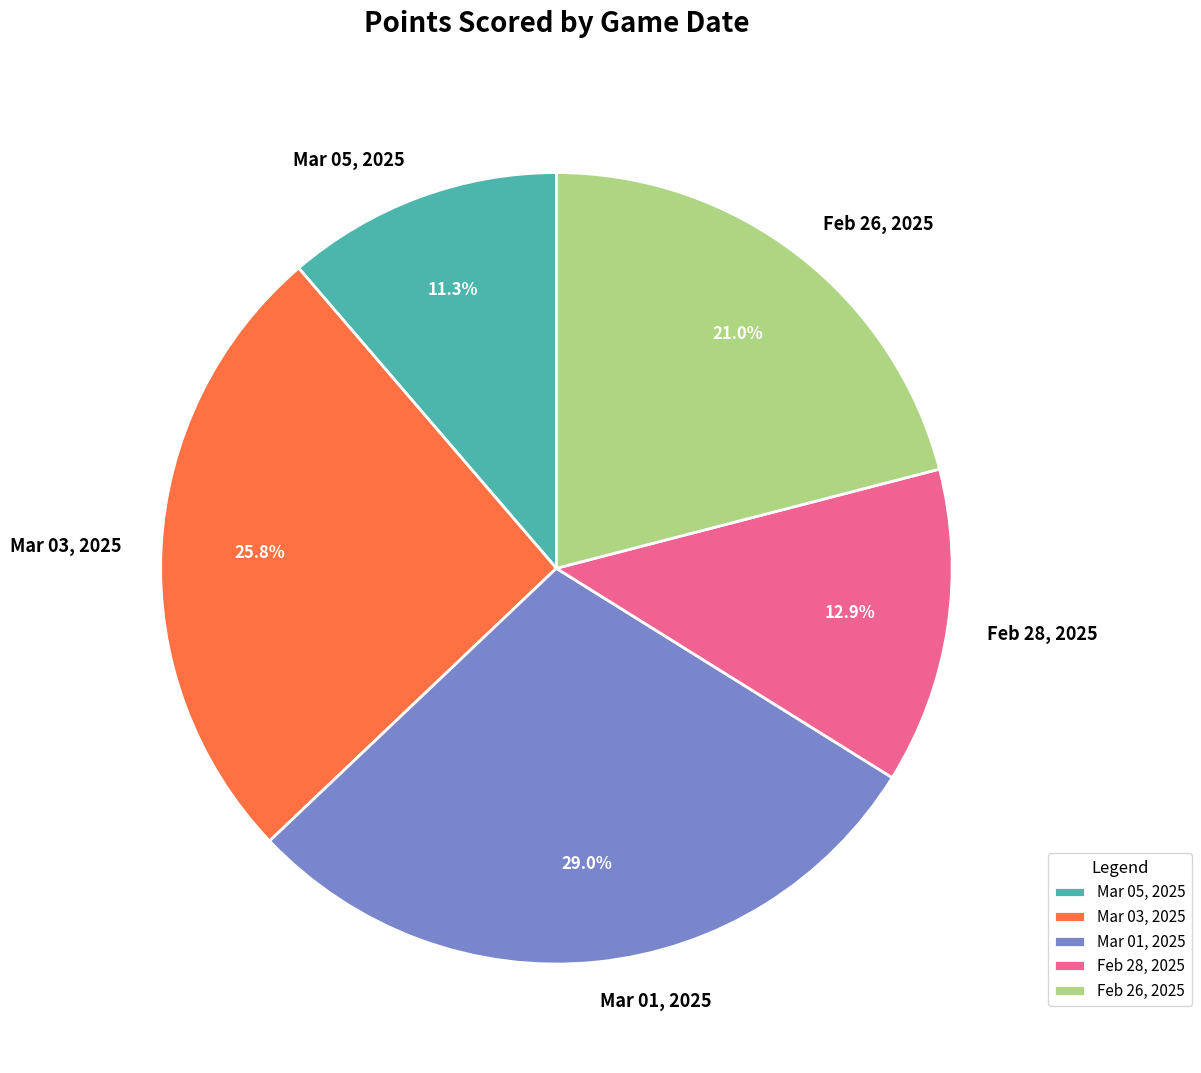

What portion of the pie excludes Feb 26, 2025?

79.0%